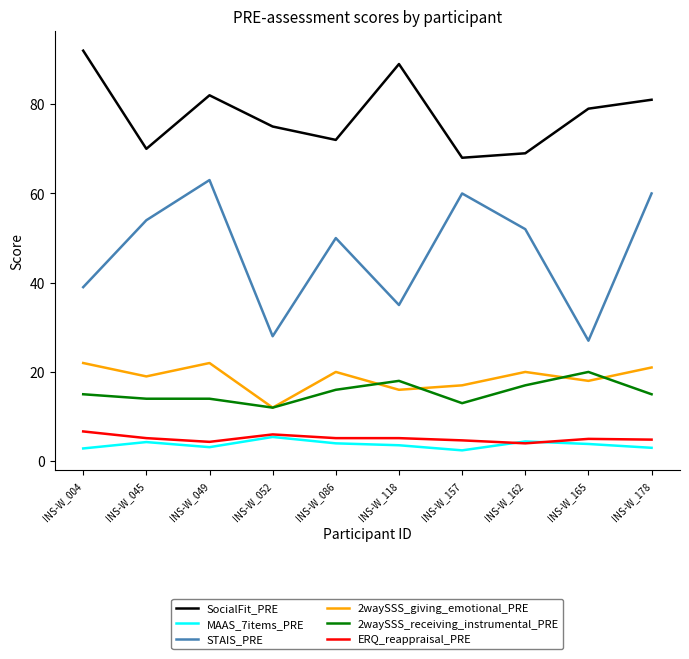

What is the spread (max minus min) of values at INS-W_157?

65.6